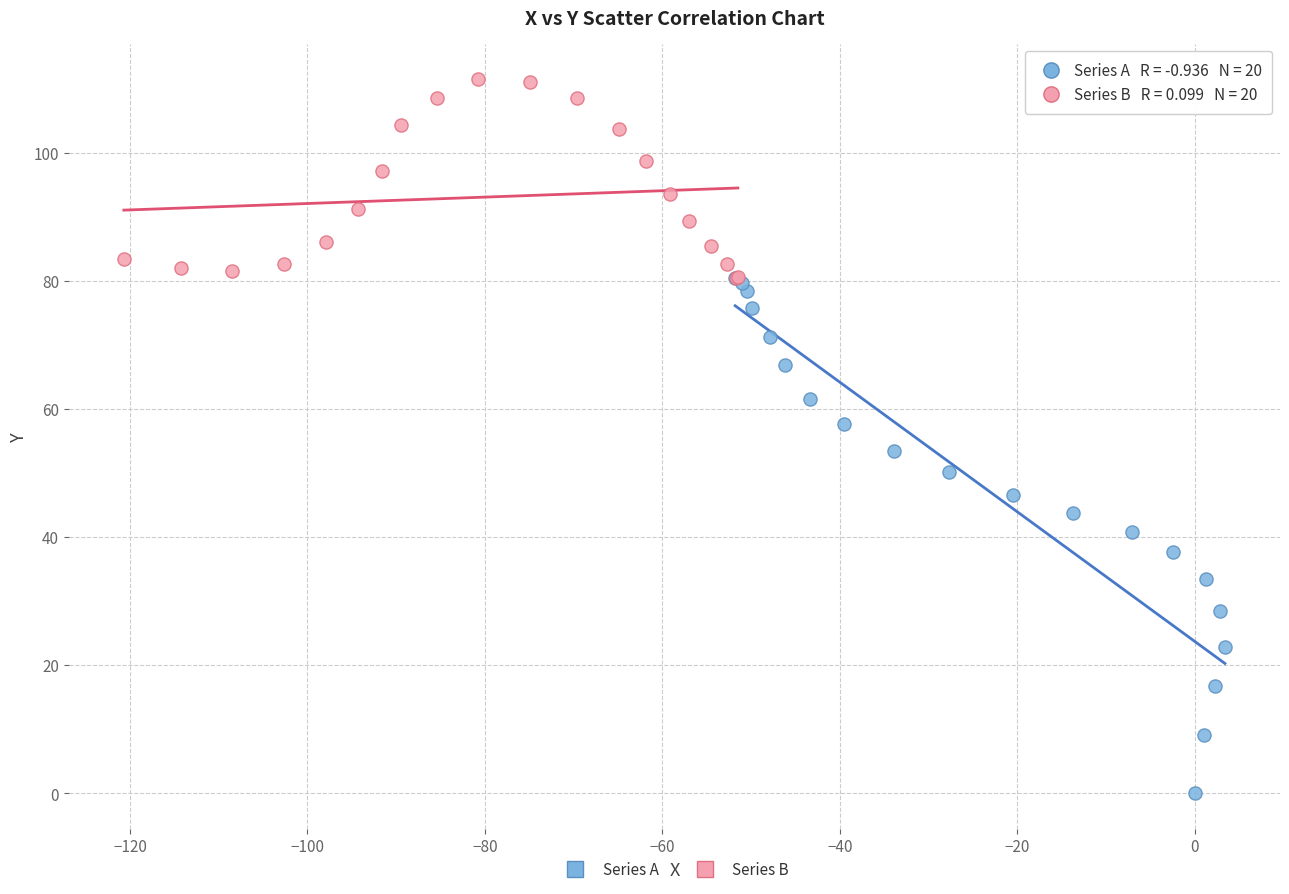

Which series reaches the maximum Y coordinate?

Series B